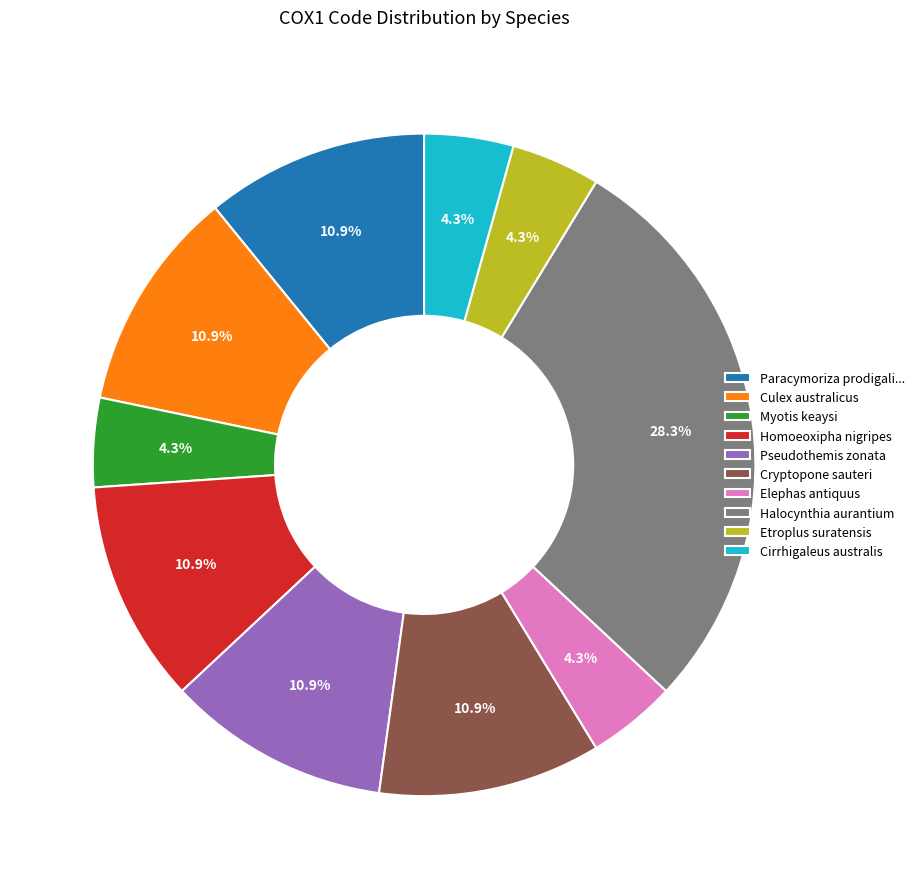

Approximately how many times larger is the value at Etroplus suratensis compared to Cirrhigaleus australis?

1.0